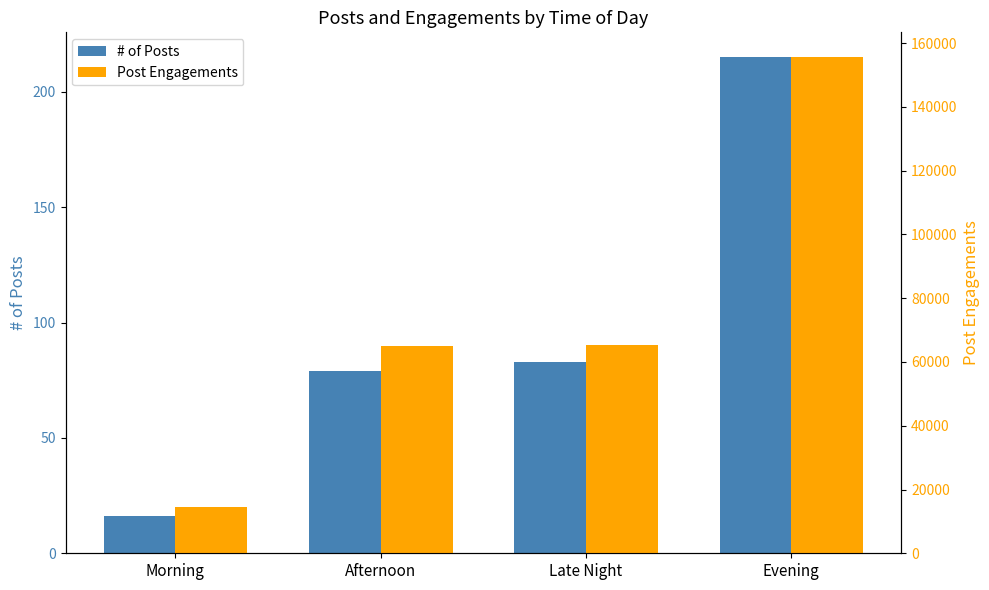

Is the value of Post Engagements at Morning greater than the value of # of Posts at Afternoon?

Yes